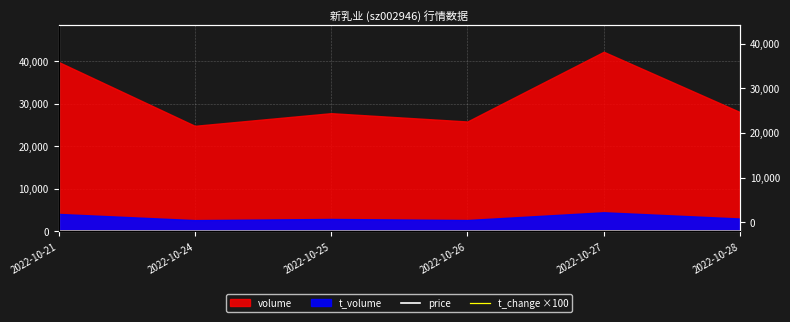

True or false: price and t_change ×100 cross at least once.

False